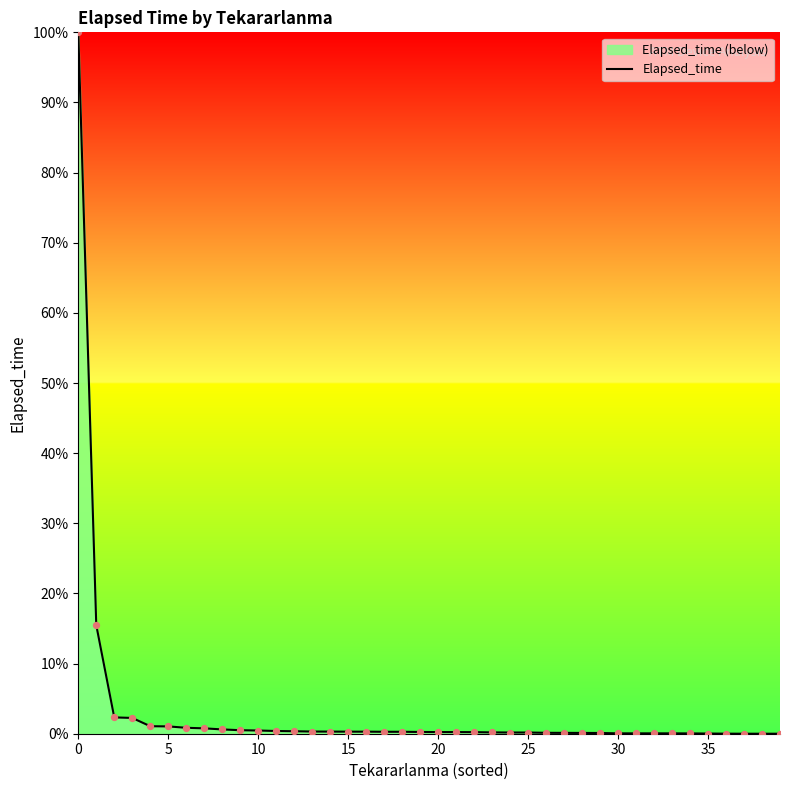

What is the difference between the maximum and minimum values?

100.0